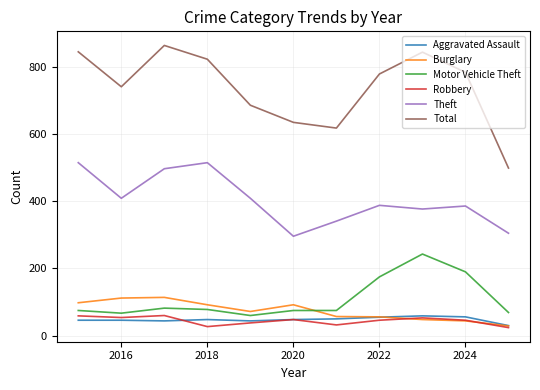

True or false: Total and Robbery cross at least once.

False